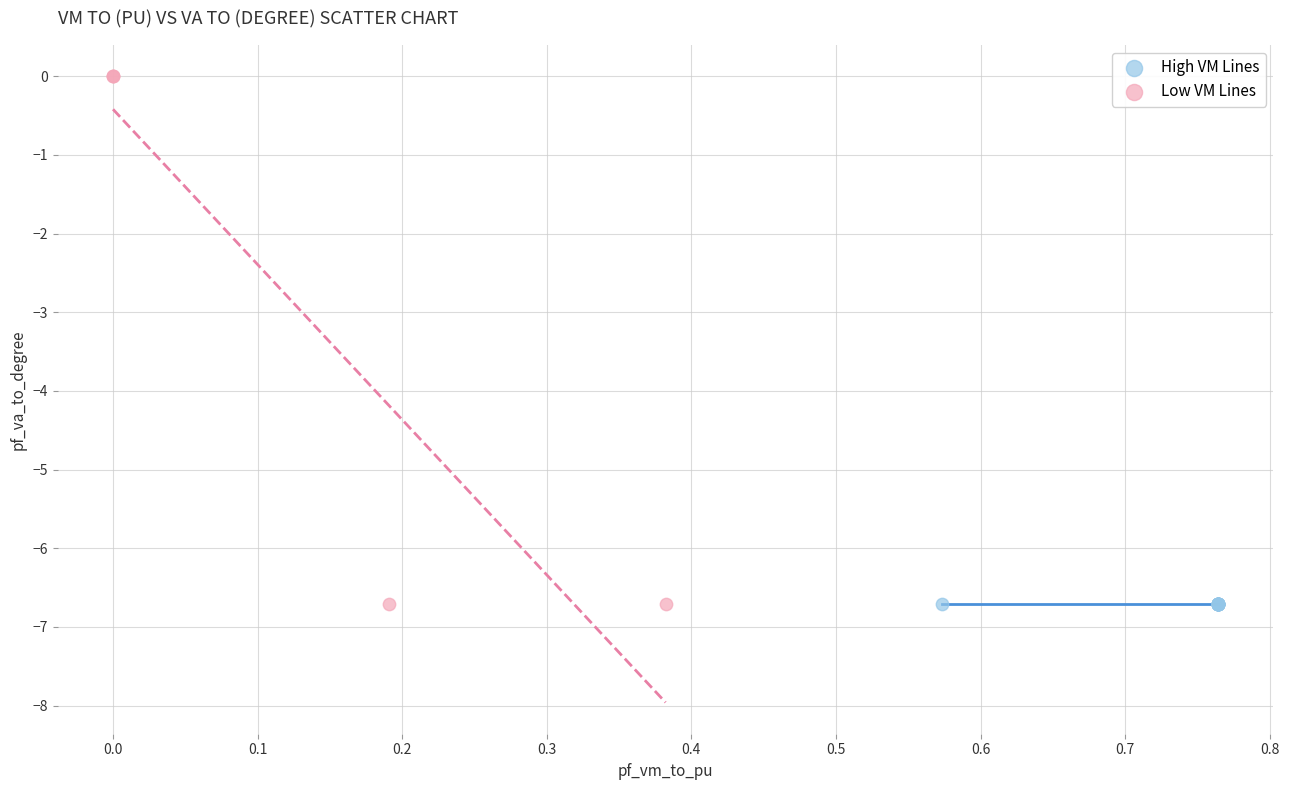

Which series has the largest Y range (max minus min)?

Low VM Lines